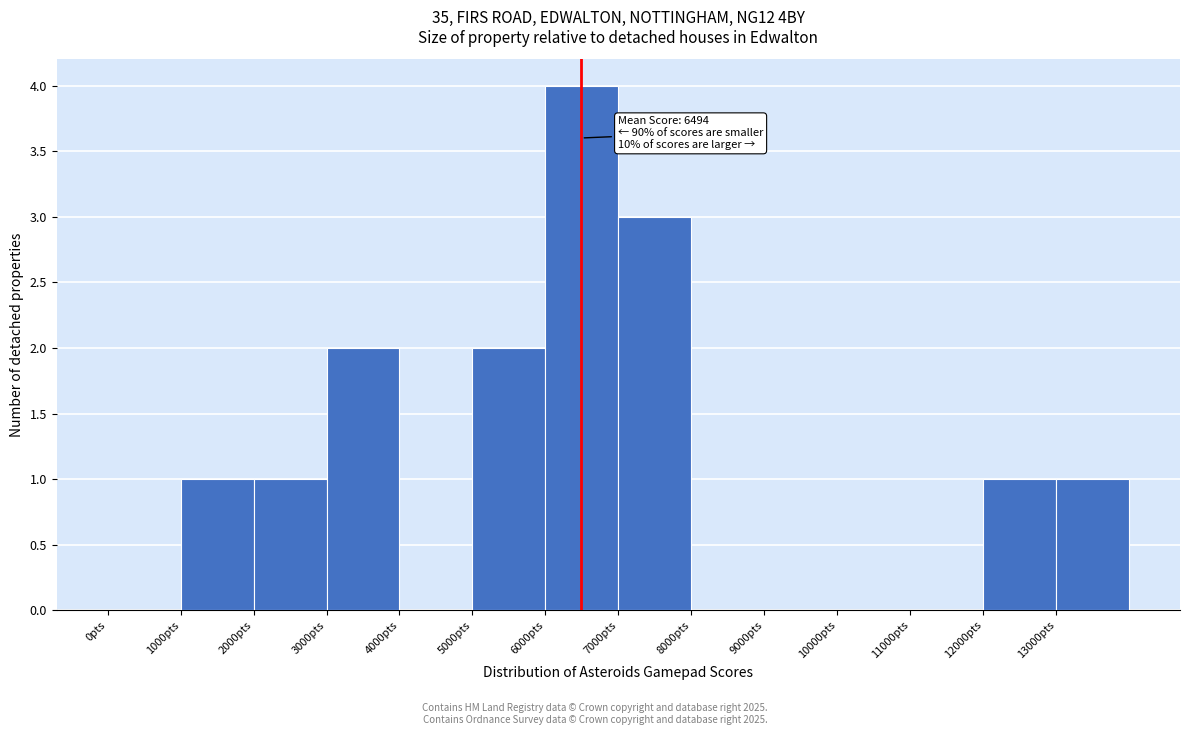

Which range on the x-axis has the tallest bar?

6000 to 7000